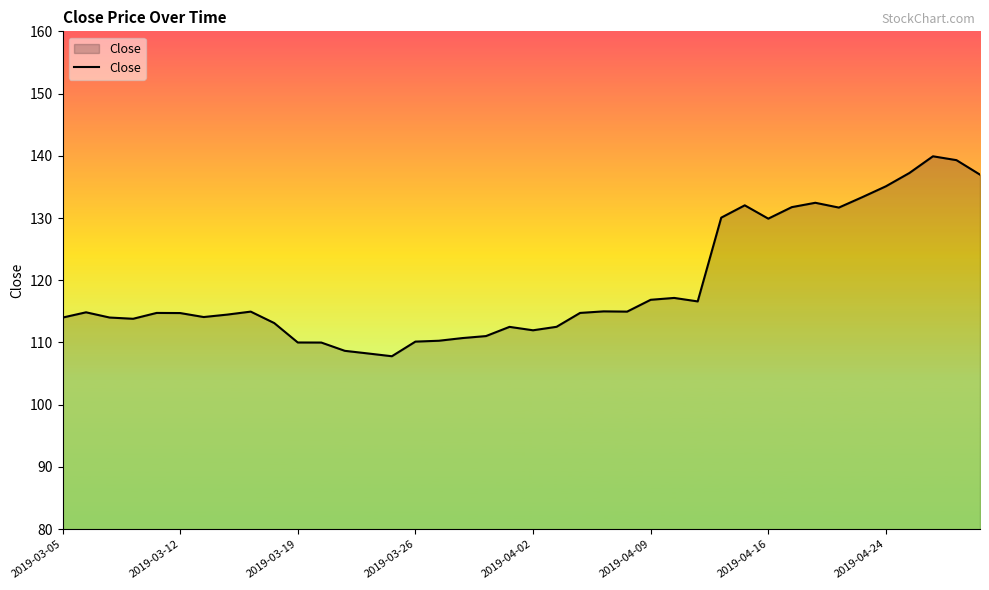

What is the smallest value displayed?

107.8